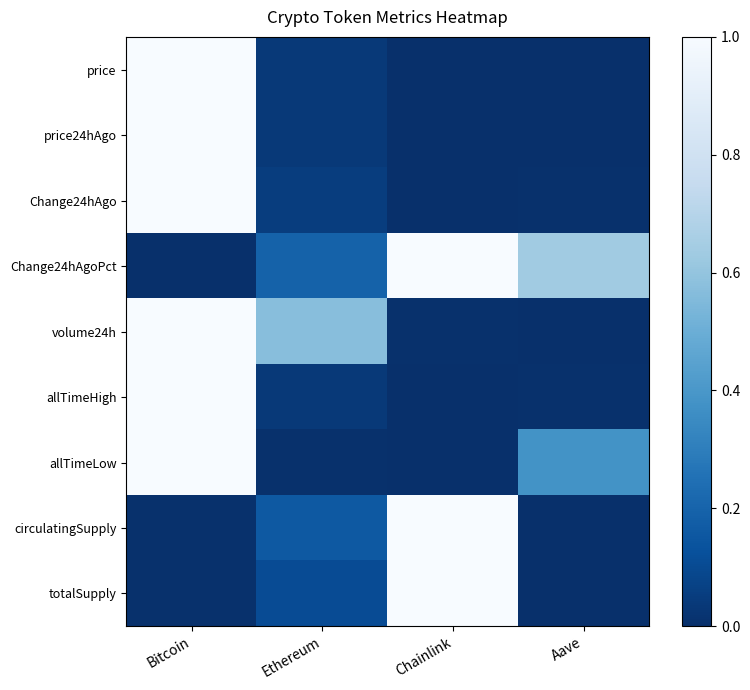

Reading left to right, extract all data points from this chart.

price: Bitcoin=1.0	Ethereum=0.0	Chainlink=0.0	Aave=0.0
price24hAgo: Bitcoin=1.0	Ethereum=0.0	Chainlink=0.0	Aave=0.0
Change24hAgo: Bitcoin=1.0	Ethereum=0.1	Chainlink=0.0	Aave=0.0
Change24hAgoPct: Bitcoin=0.0	Ethereum=0.2	Chainlink=1.0	Aave=0.6
volume24h: Bitcoin=1.0	Ethereum=0.6	Chainlink=0.0	Aave=0.0
allTimeHigh: Bitcoin=1.0	Ethereum=0.0	Chainlink=0.0	Aave=0.0
allTimeLow: Bitcoin=1.0	Ethereum=0.0	Chainlink=0.0	Aave=0.4
circulatingSupply: Bitcoin=0.0	Ethereum=0.2	Chainlink=1.0	Aave=0.0
totalSupply: Bitcoin=0.0	Ethereum=0.1	Chainlink=1.0	Aave=0.0